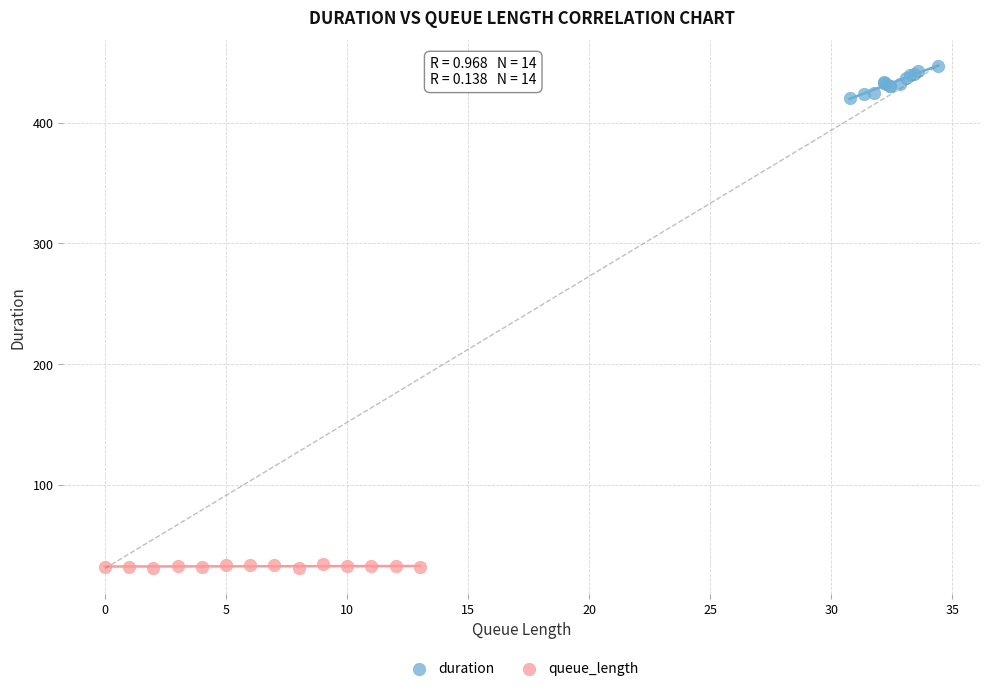

Which series contains the highest Y value?

duration